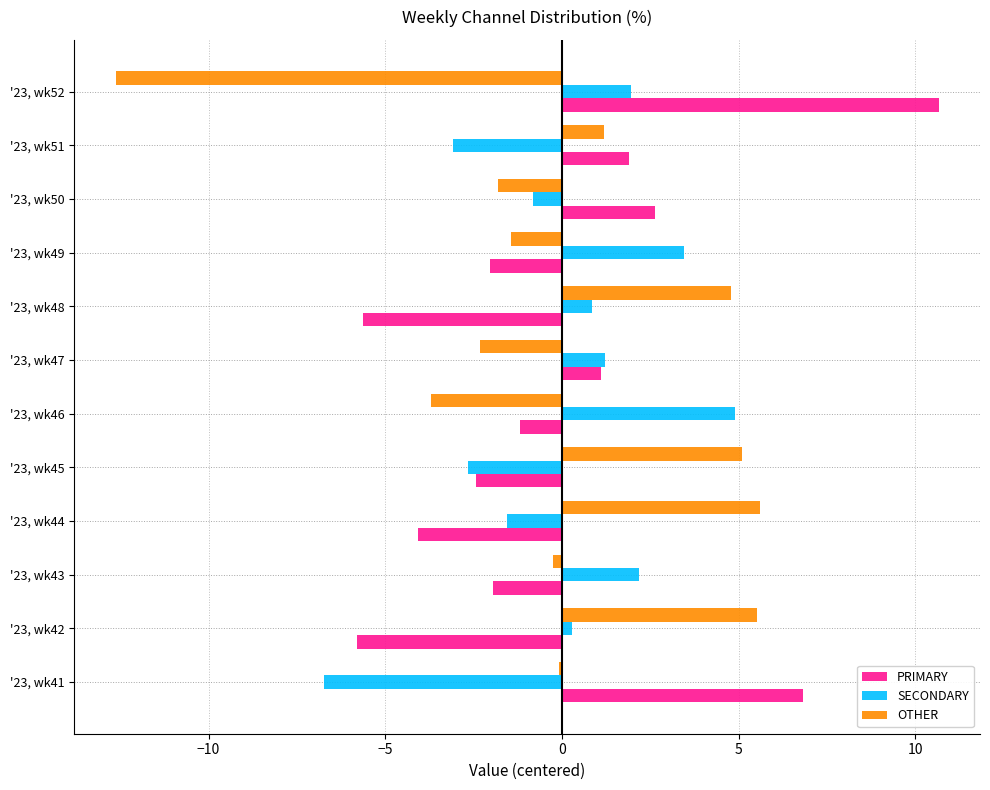

Which category has the highest value across all series?

'23, wk52